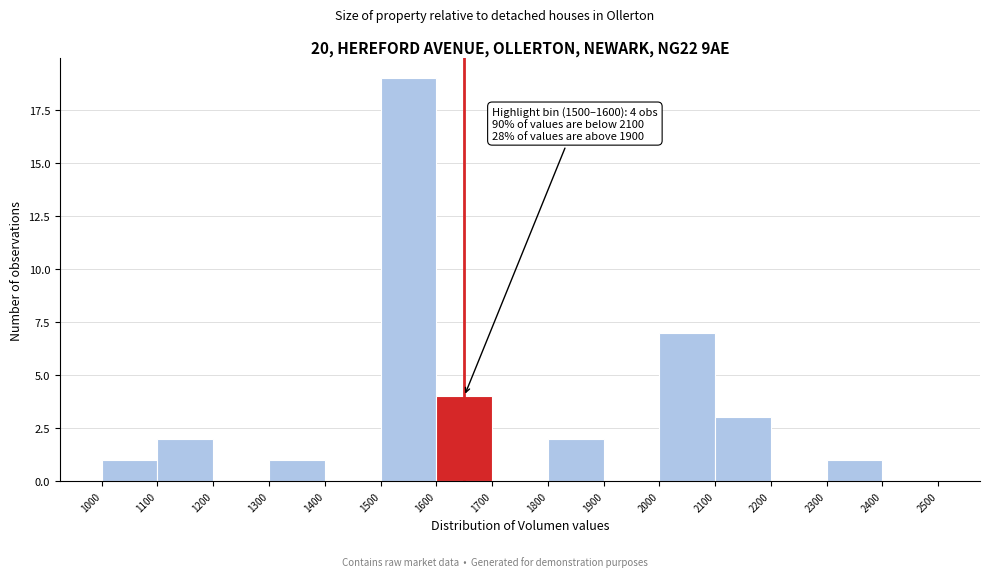

Which range on the x-axis has the tallest bar?

1500 to 1600